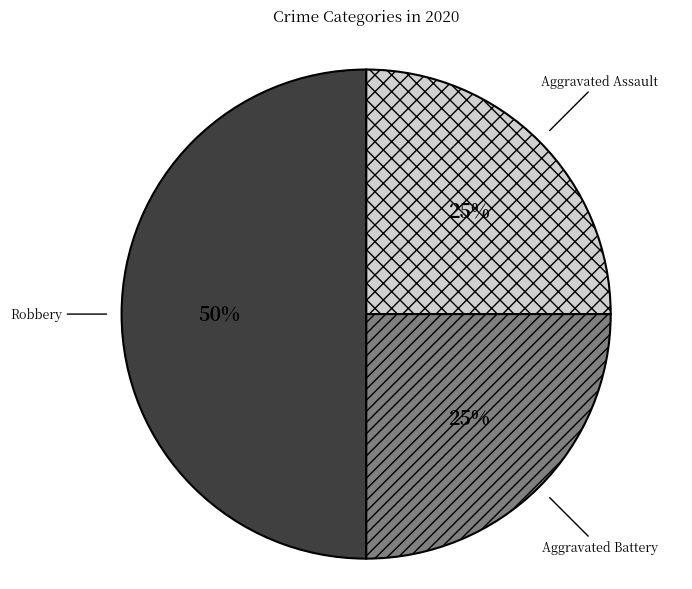

To the nearest percent, what is the combined percentage of Aggravated Assault and Robbery?

75%